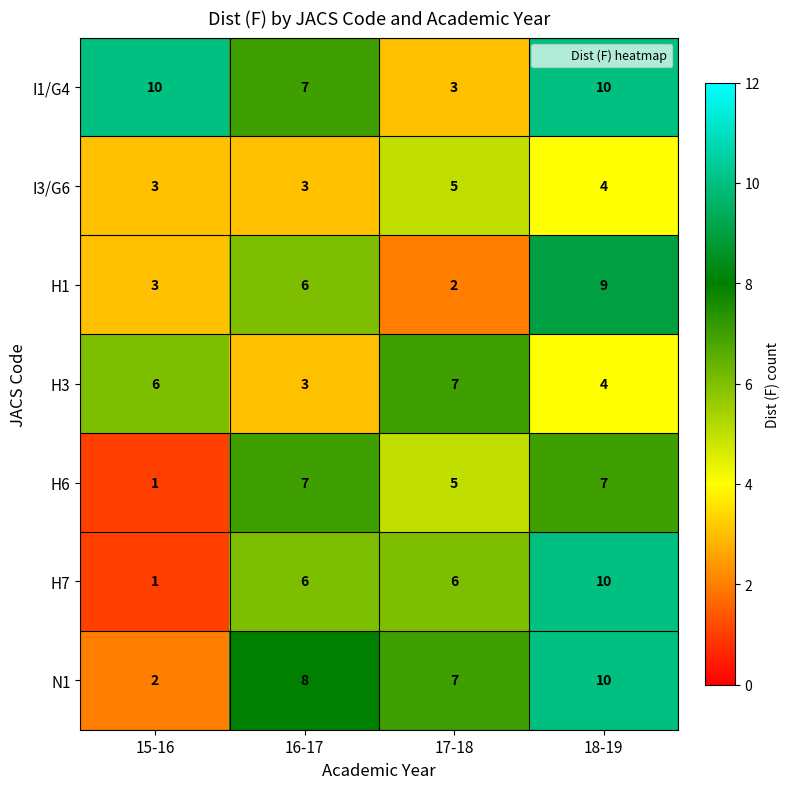

True or false: H3 has a value of 3 at 15-16.

False